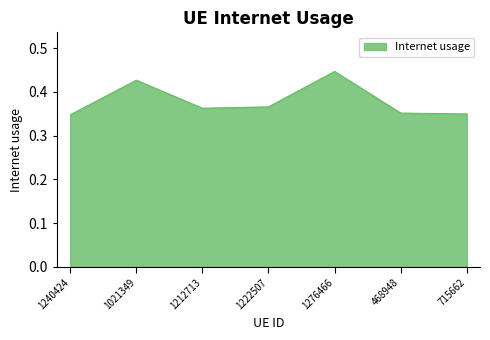

Count the values in the range 0 to 1.

7